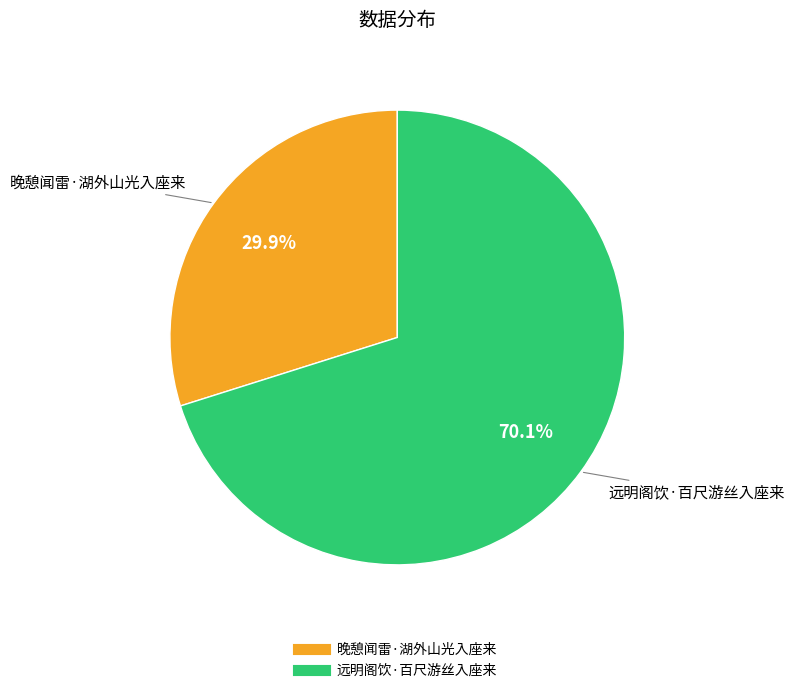

What percentage do 晚憩闻雷·湖外山光入座来 and 远明阁饮·百尺游丝入座来 together represent?

100.0%